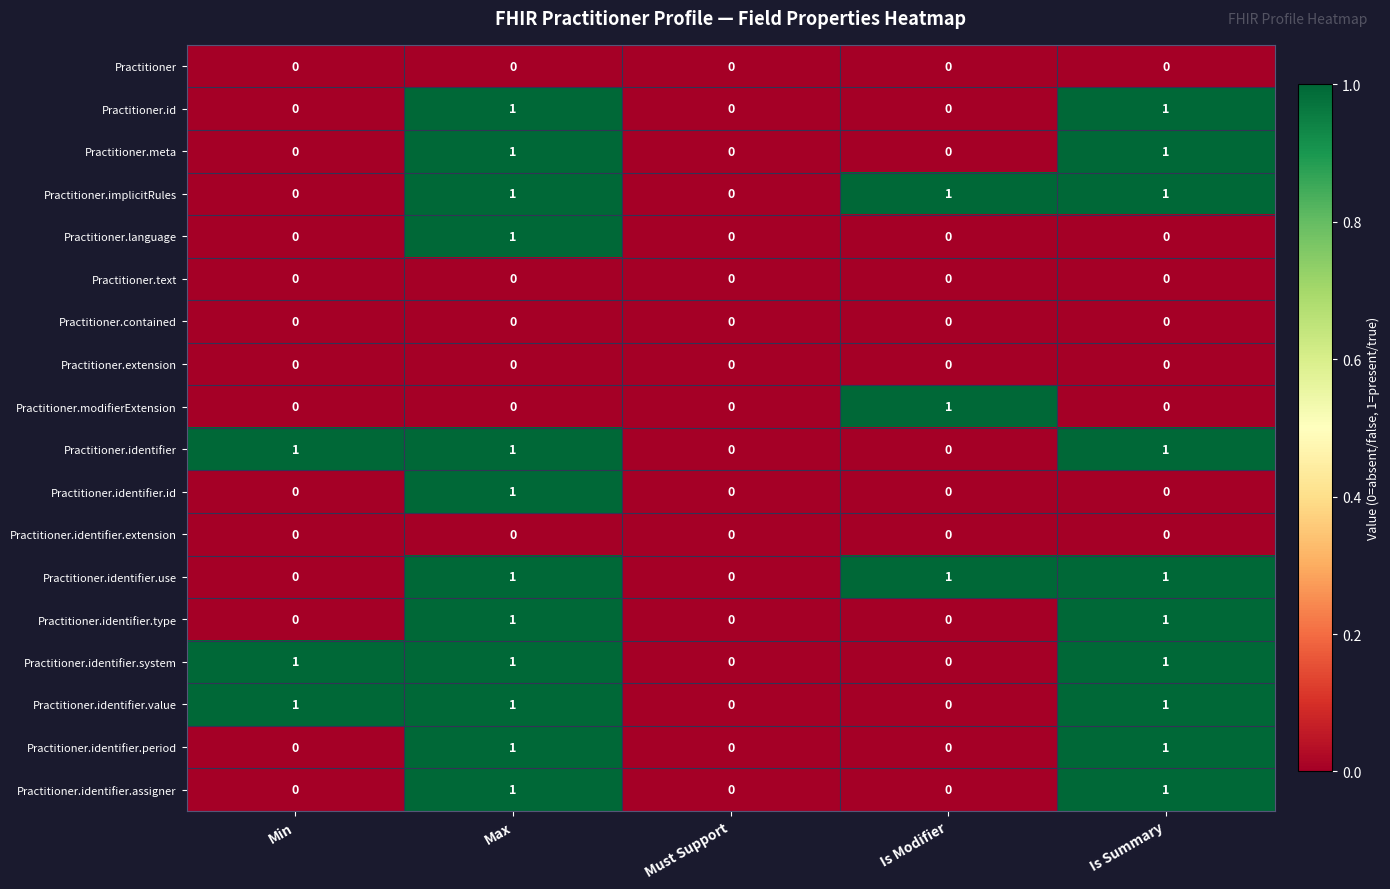

The Practitioner.id series shows 1 at Is Summary. True or false?

True